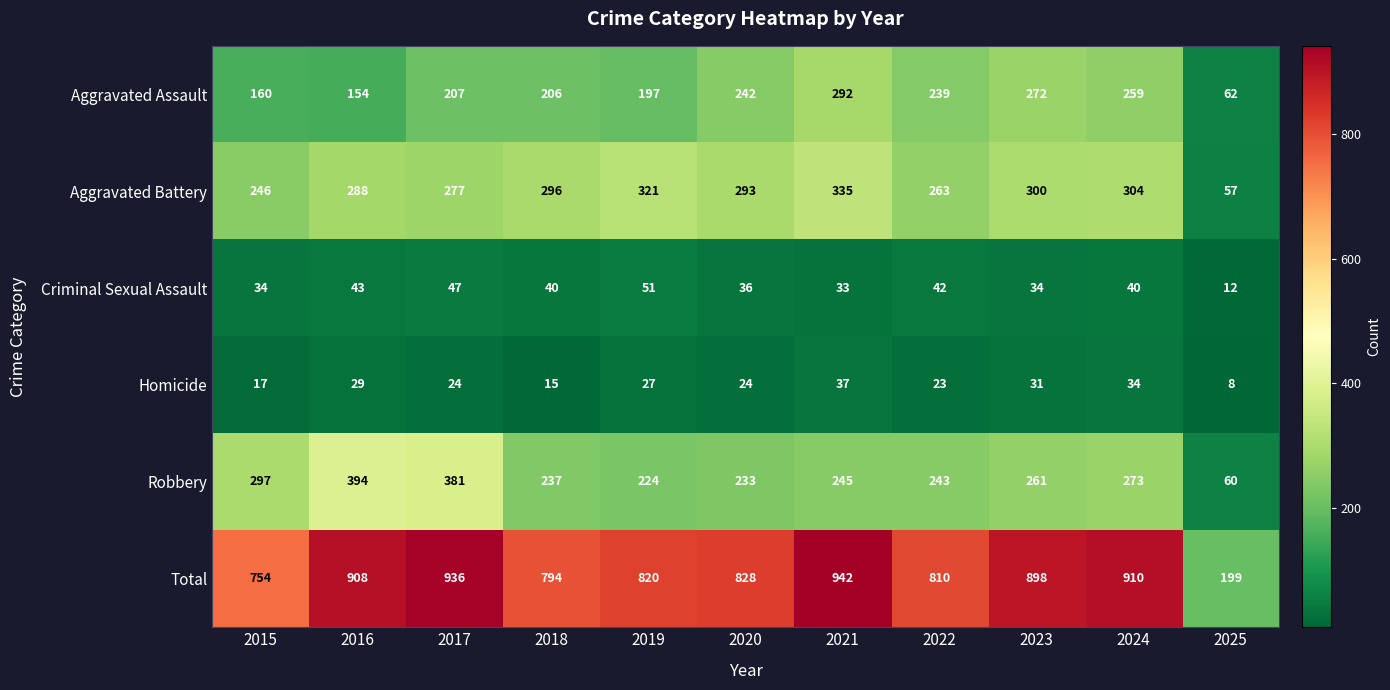

What is the highest value of the Total series?

942